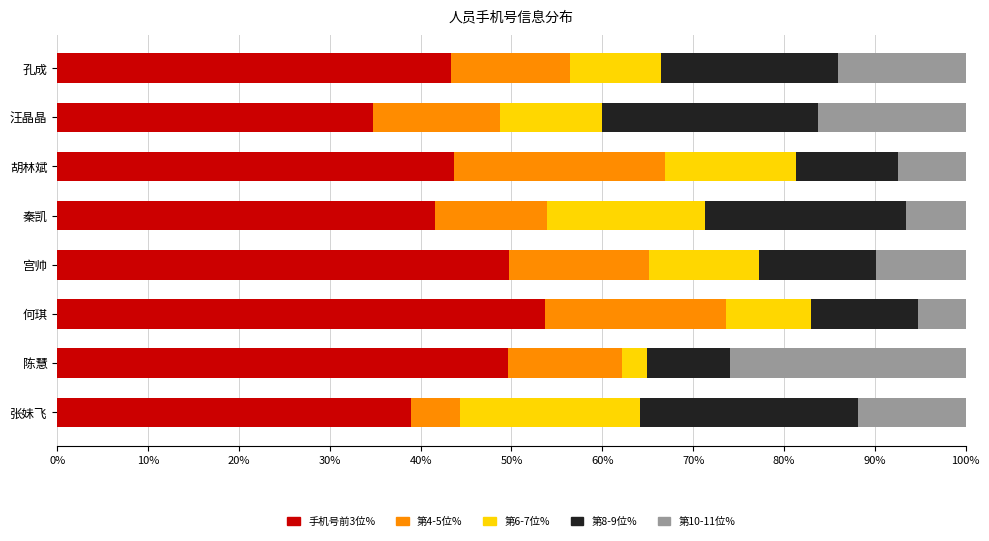

What is the sum of all 手机号前3位% values?

355.2